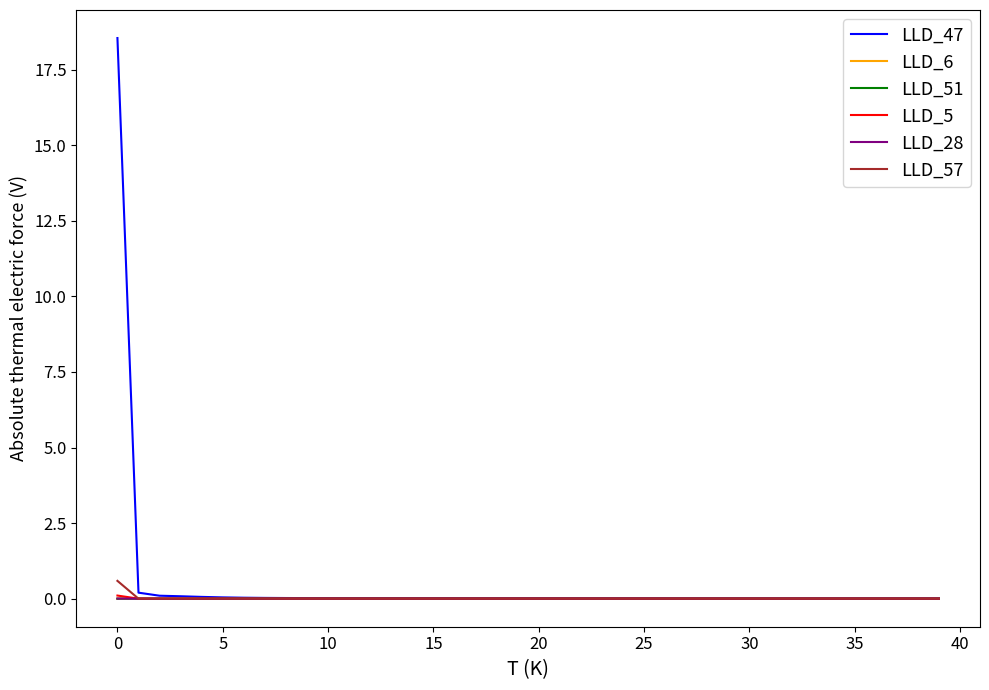

What is the maximum value shown in the chart?

18.5